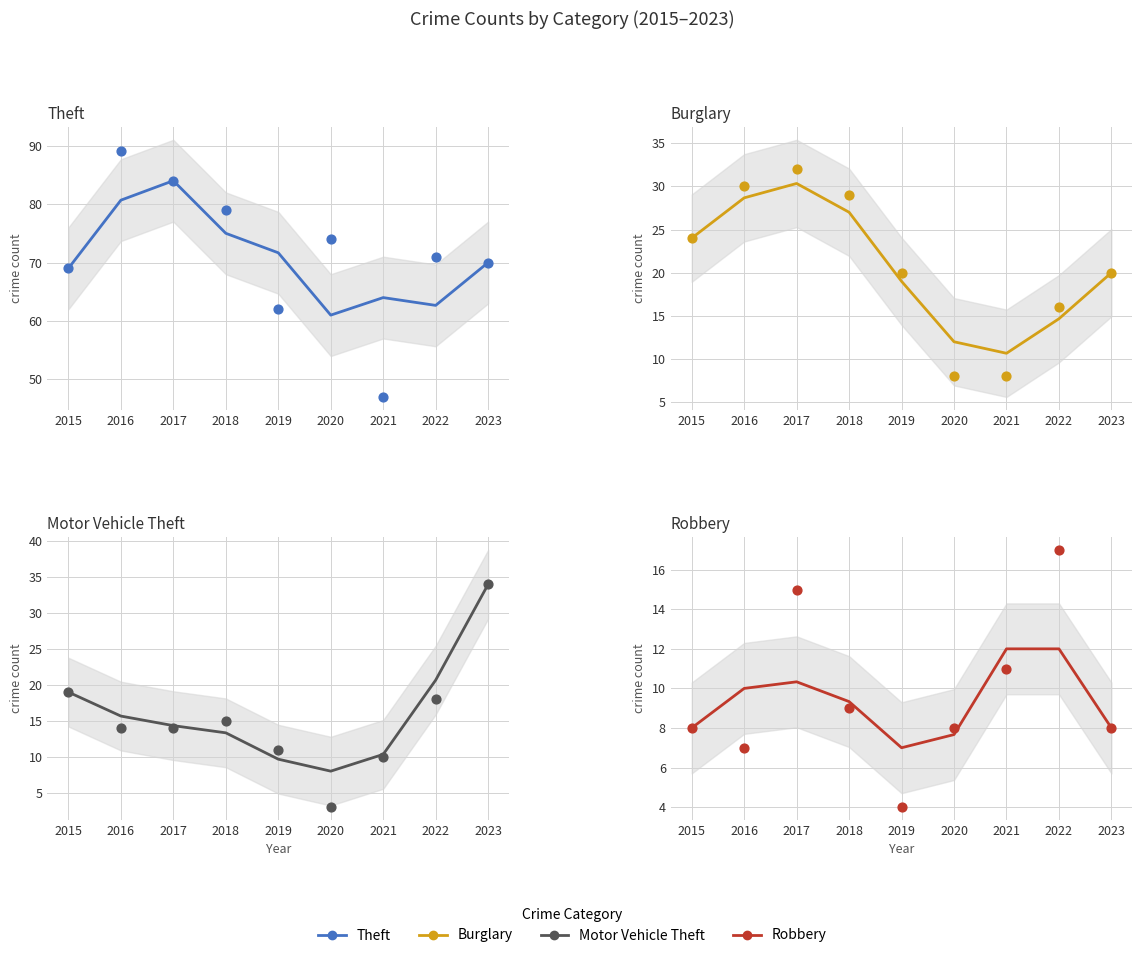

Is the value of Robbery at 2023 greater than the value of Burglary at 2018?

No